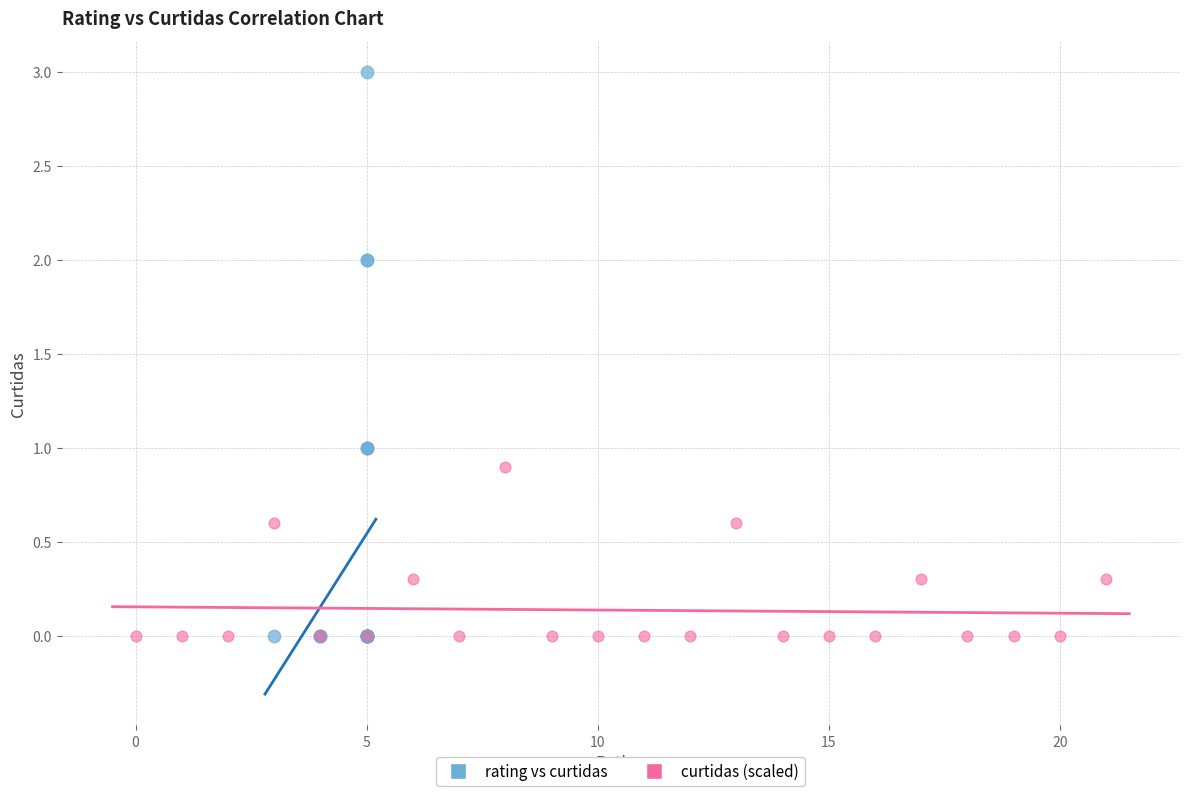

Which series contains the highest Y value?

rating vs curtidas